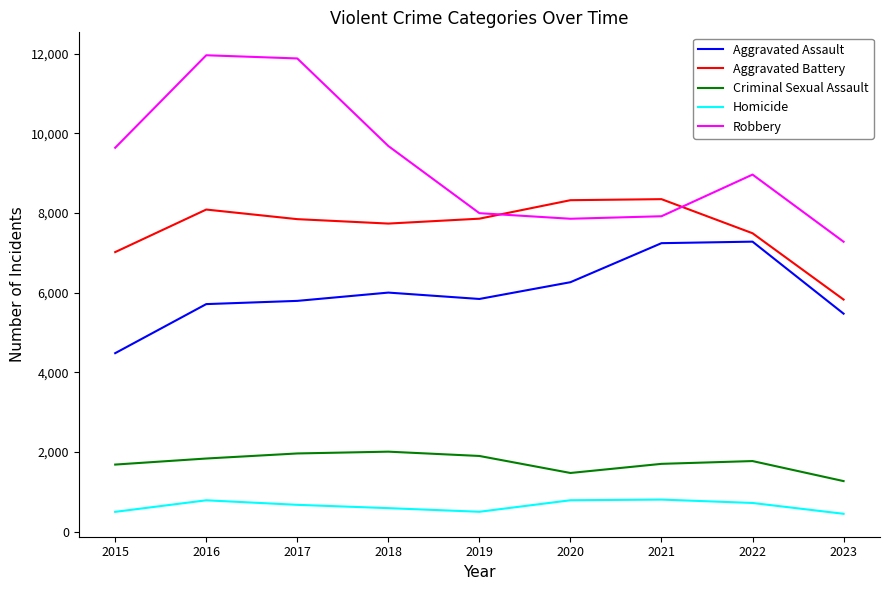

Which series changed the most between 2016 and 2022?

Robbery